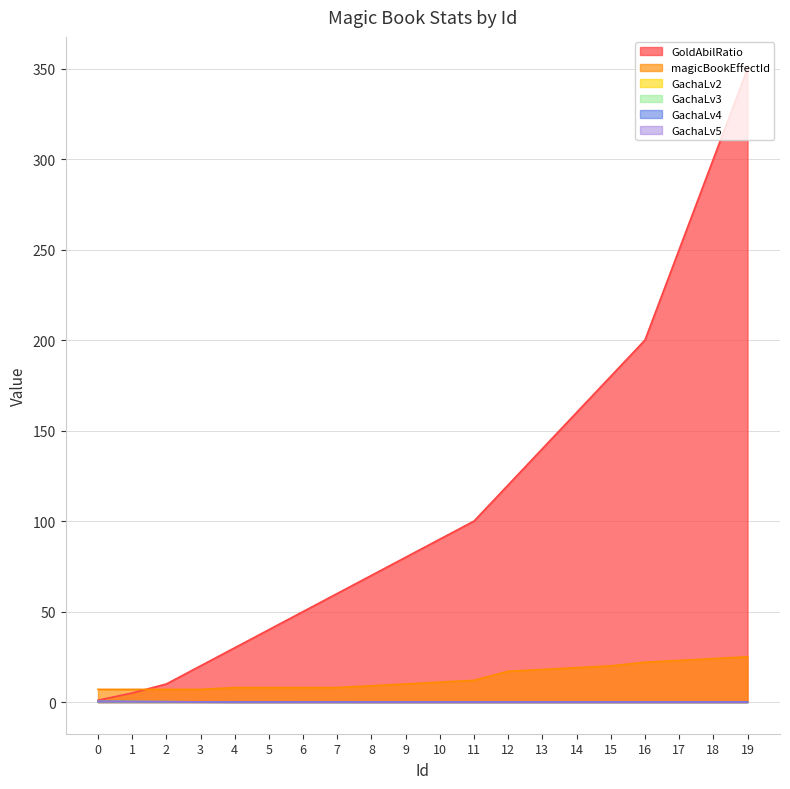

At how many categories does at least one series exceed 204?

3